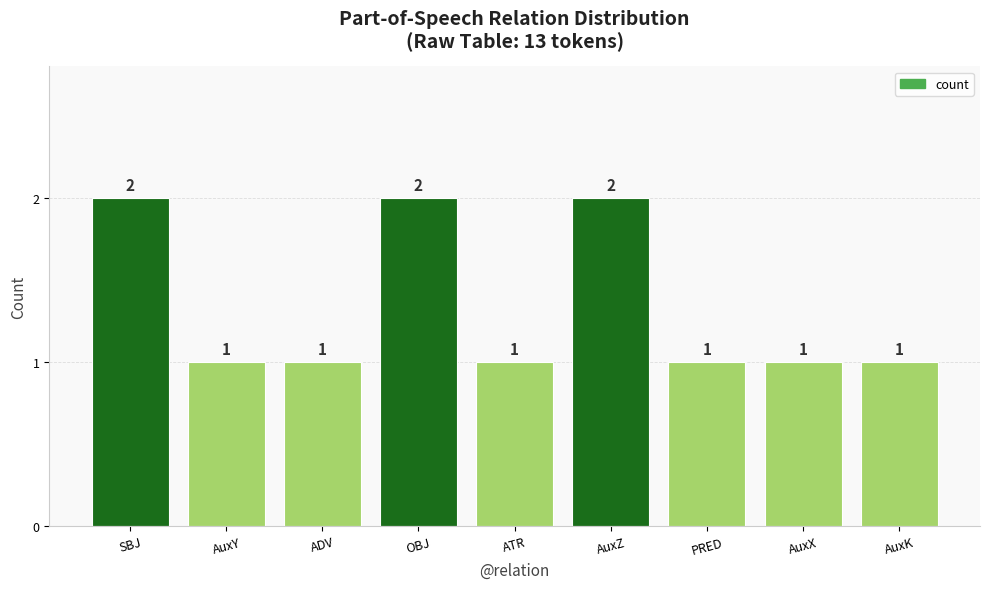

What is the ratio of the value at PRED to the value at AuxK?

1.0